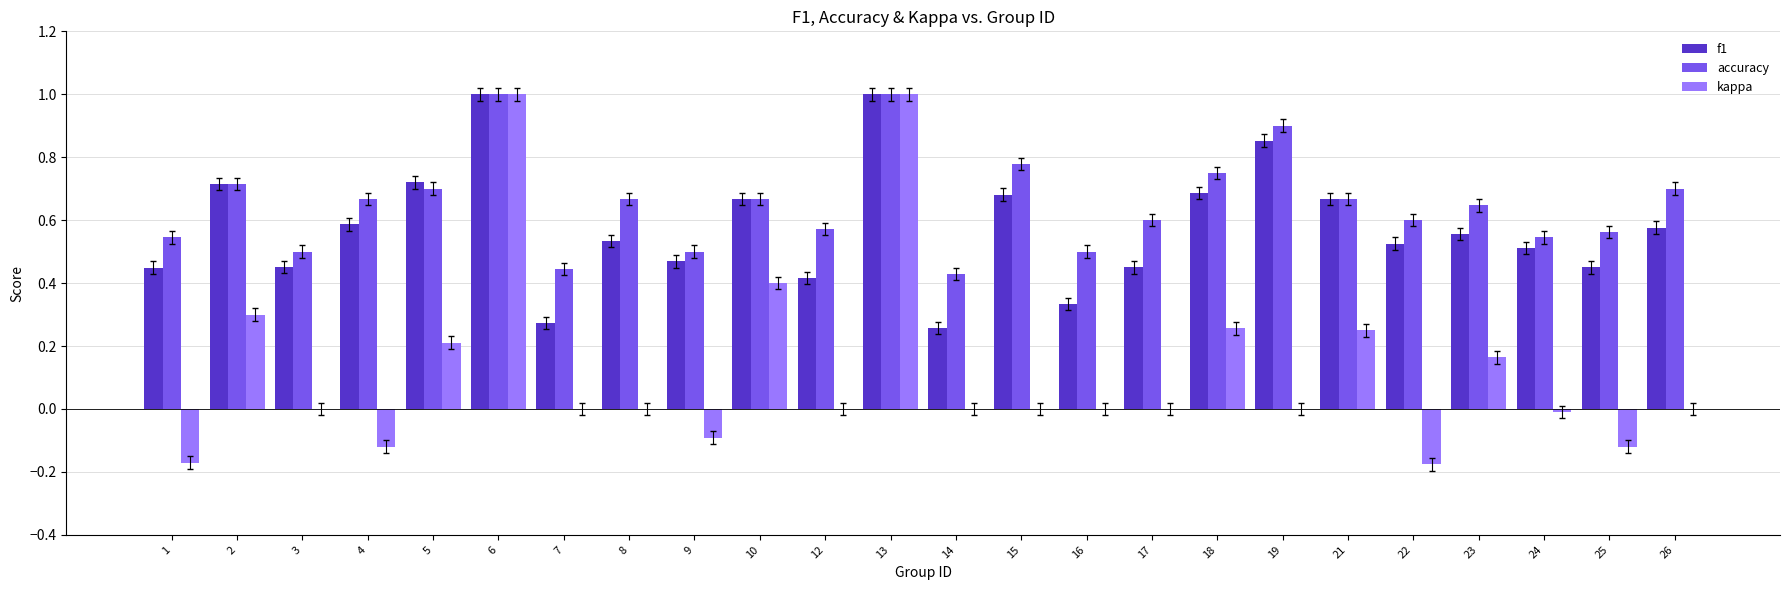

What is the sum of all kappa values?

2.9